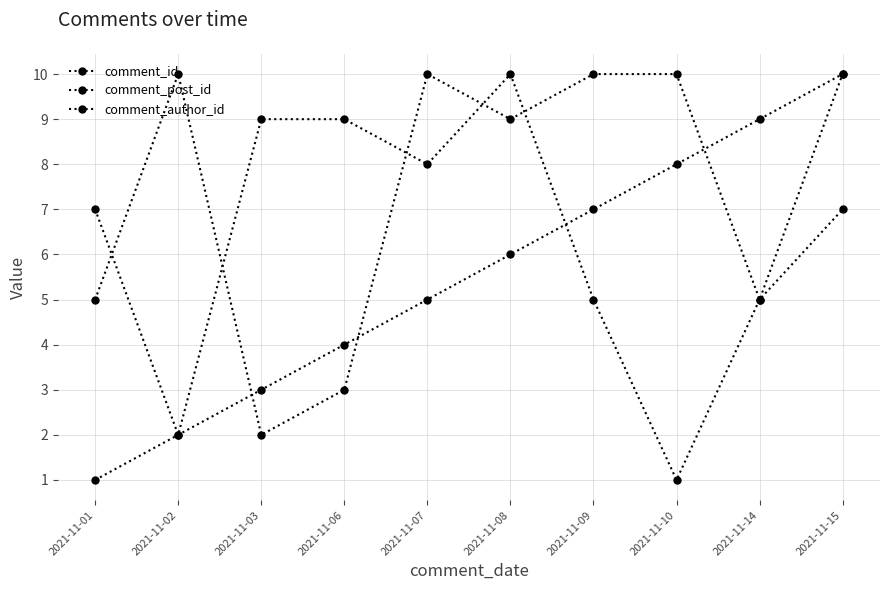

How many distinct data groups are displayed?

3